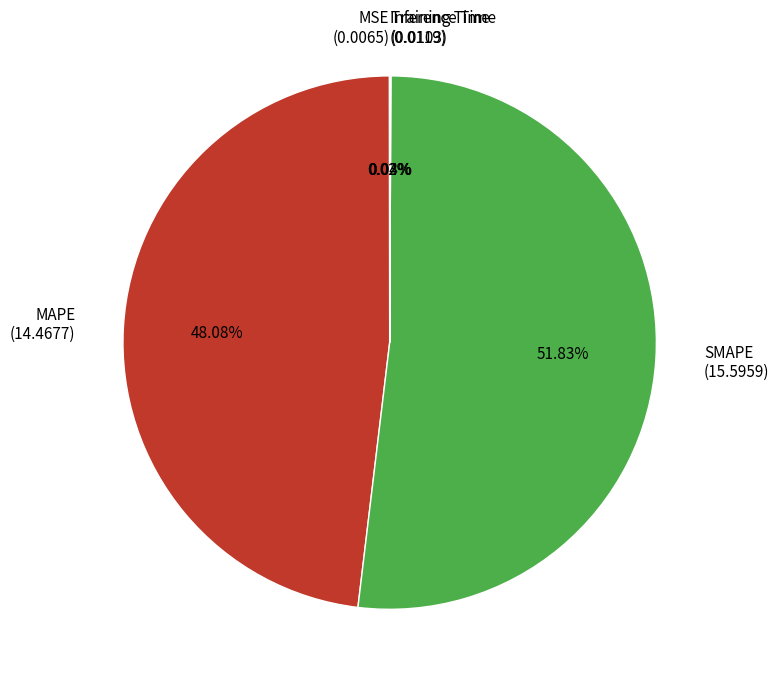

To the nearest percent, what percentage of the pie is SMAPE?

52%